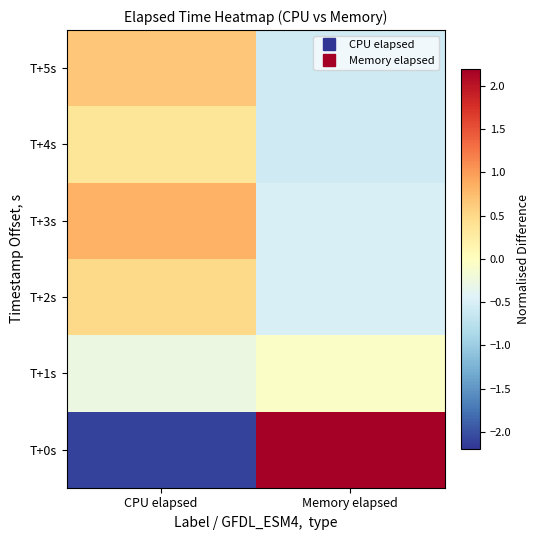

What is the maximum value shown in the chart?

2.2